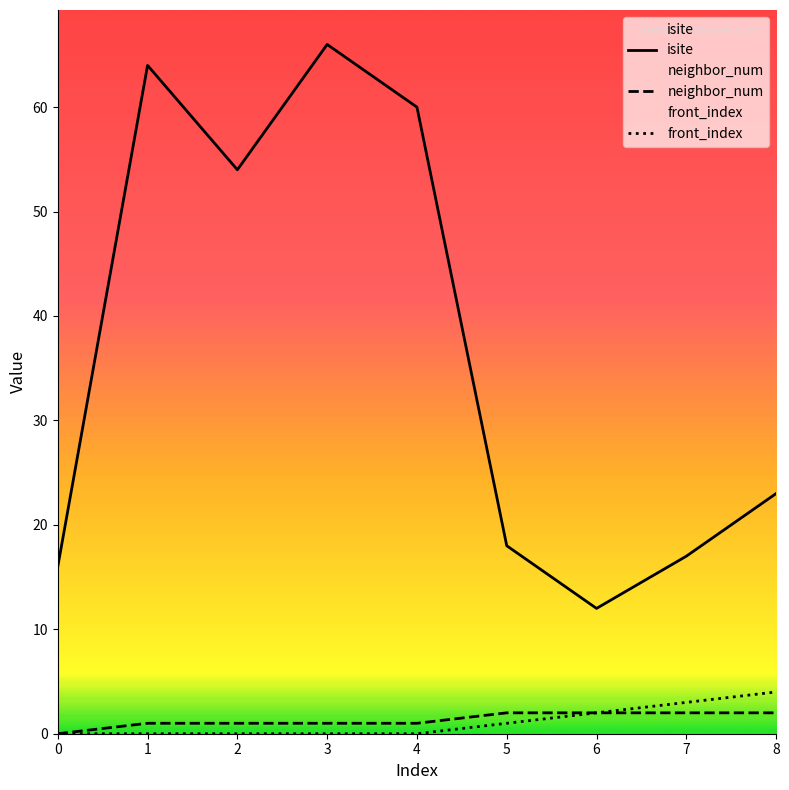

In isite, how many points are higher than both neighbors (excluding endpoints)?

2